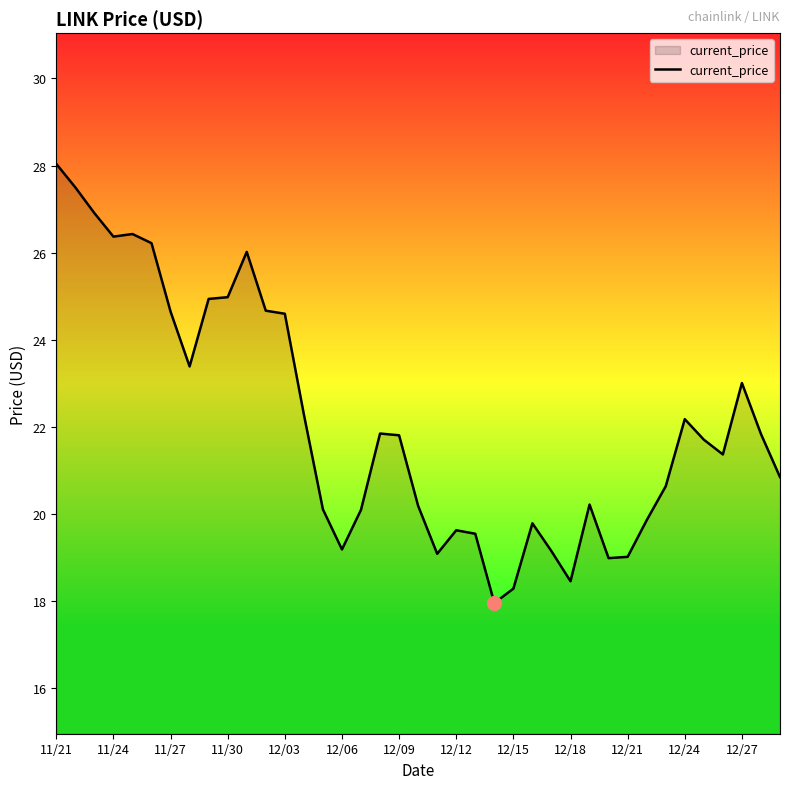

How many values exceed 21?

21